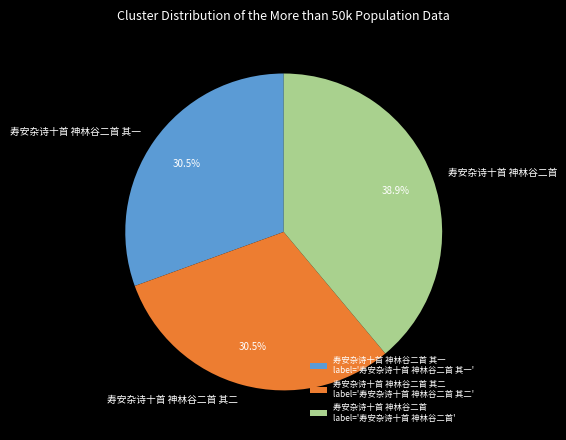

What percentage do 寿安杂诗十首 神林谷二首 其一 and 寿安杂诗十首 神林谷二首 together represent?

69.5%